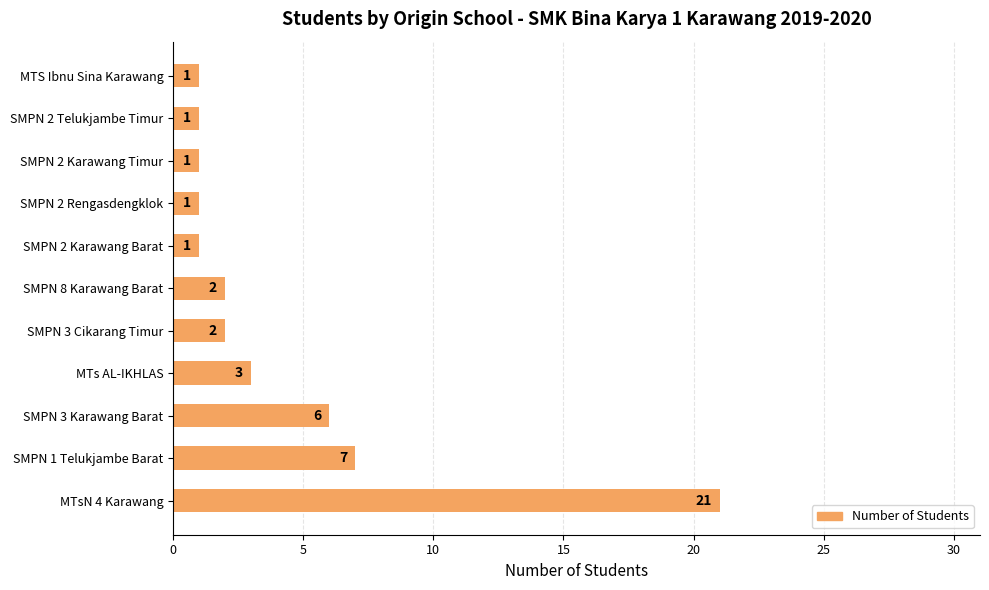

Reading top to bottom, extract all data points from this chart.

1	1	1	1	1	2	2	3	6	7	21